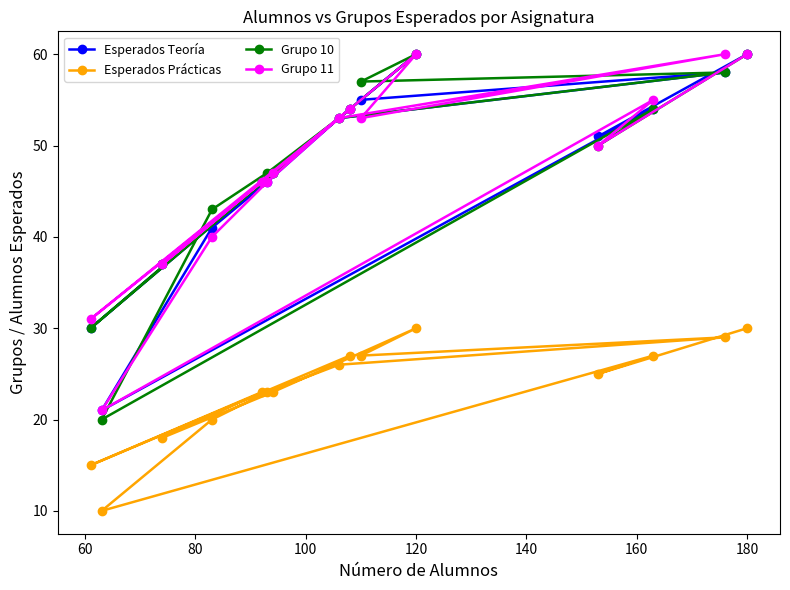

What are all the series names shown in the legend?

Esperados Teoría, Esperados Prácticas, Grupo 10, Grupo 11